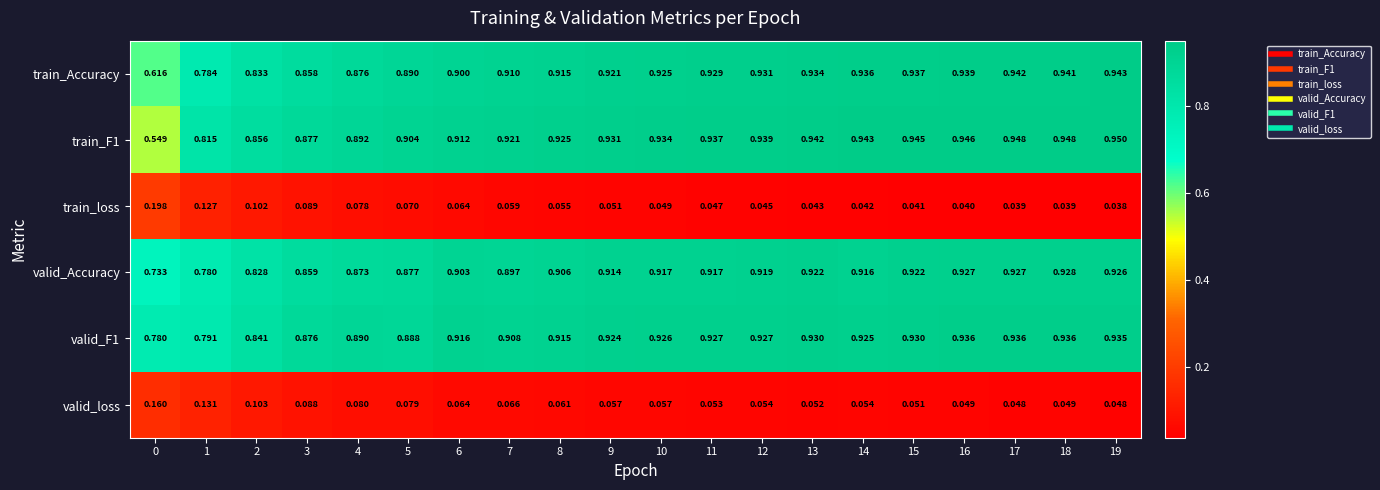

Is the value of train_loss at 4 greater than the value of valid_Accuracy at 19?

No